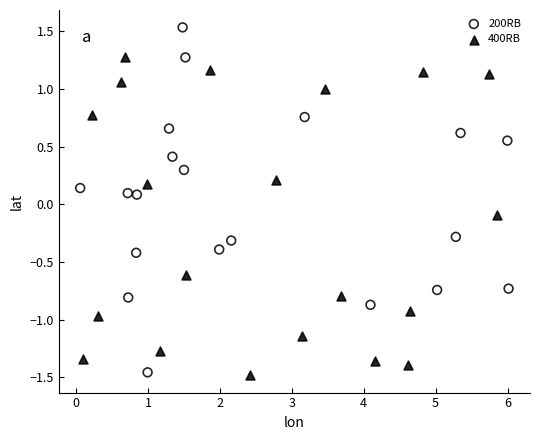

What are all the series names shown in the legend?

200RB, 400RB